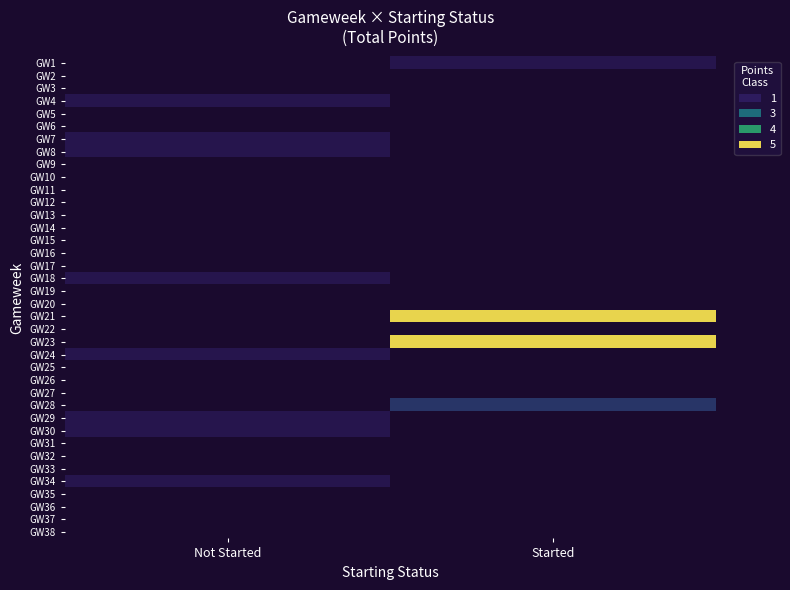

Which category has the highest value across all series?

Started